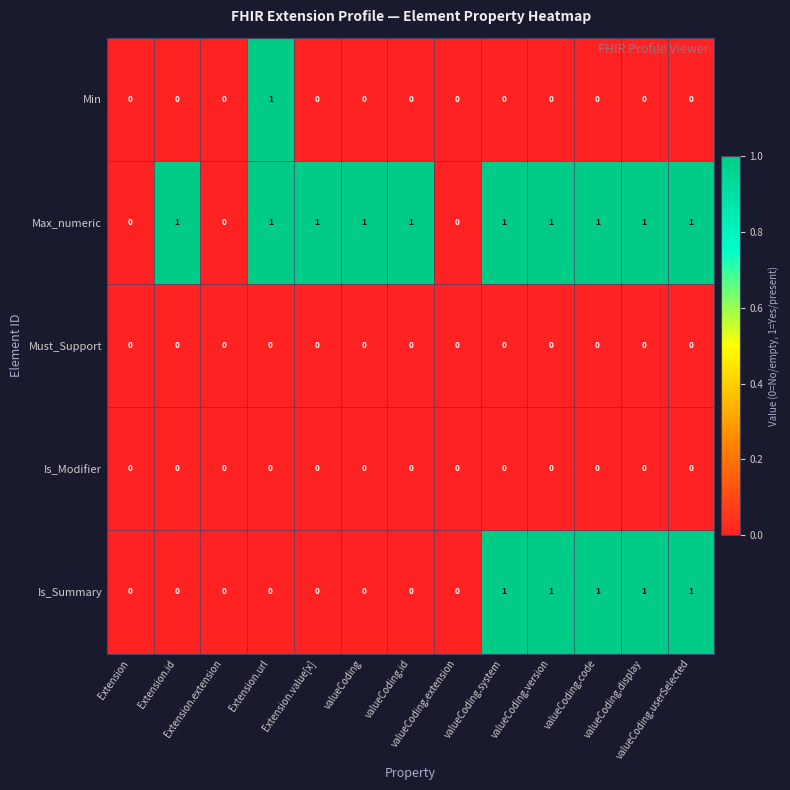

Which series has the largest total across all categories?

Max_numeric